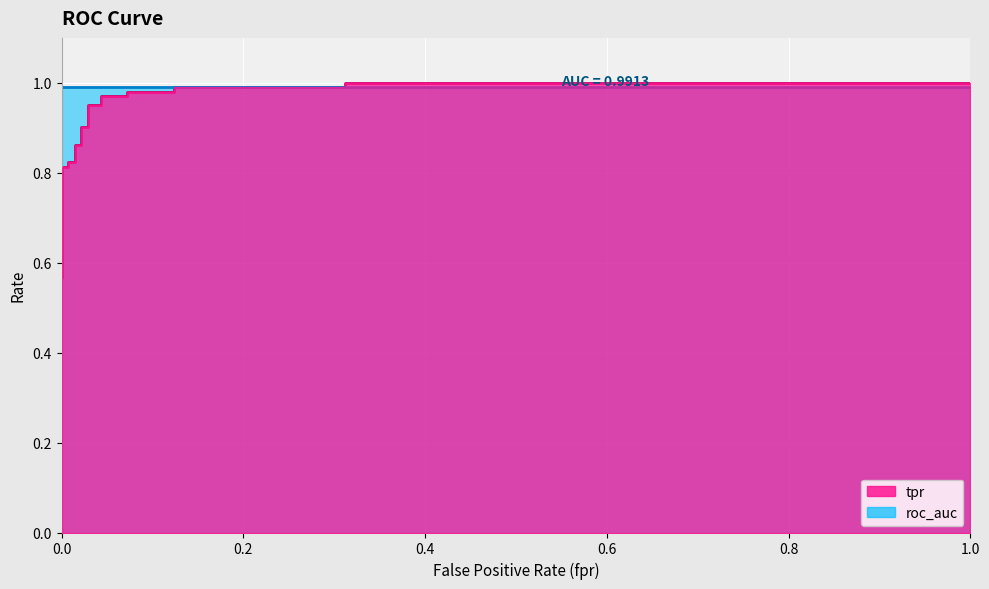

What is the average value?

0.9